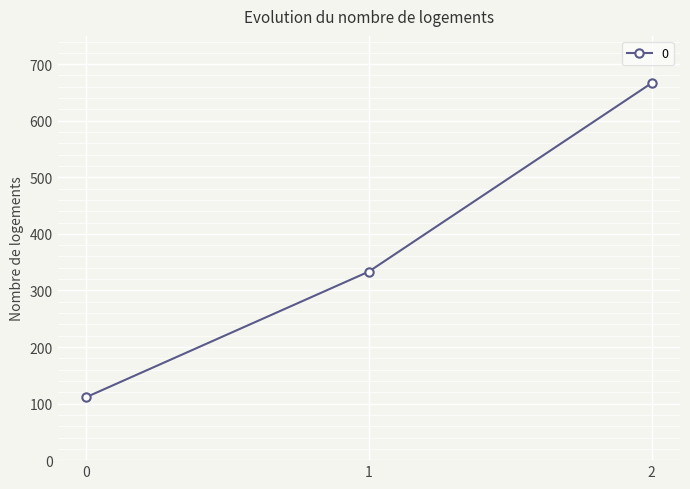

Between 1 and 0, which is larger?

1